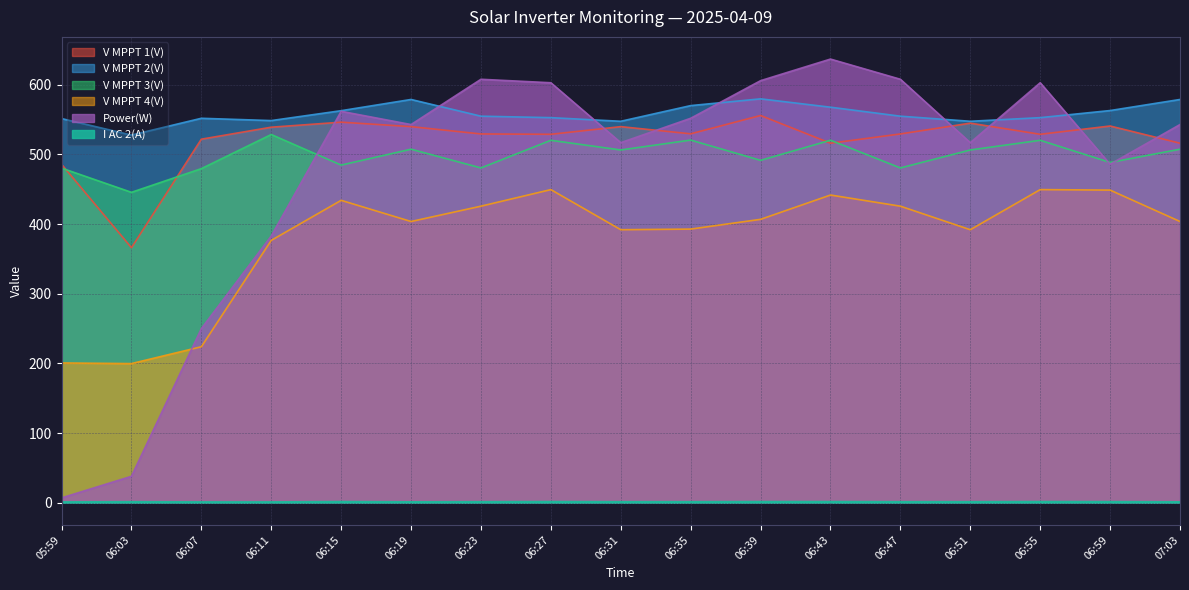

Where is Power(W) nearest to the value 322?

06:11